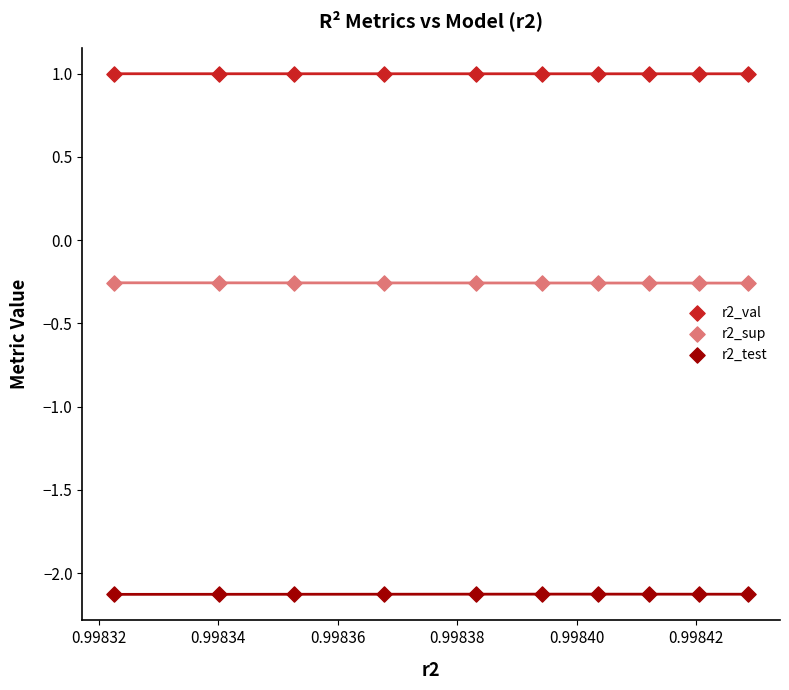

What are all the series names shown in the legend?

r2_val, r2_sup, r2_test